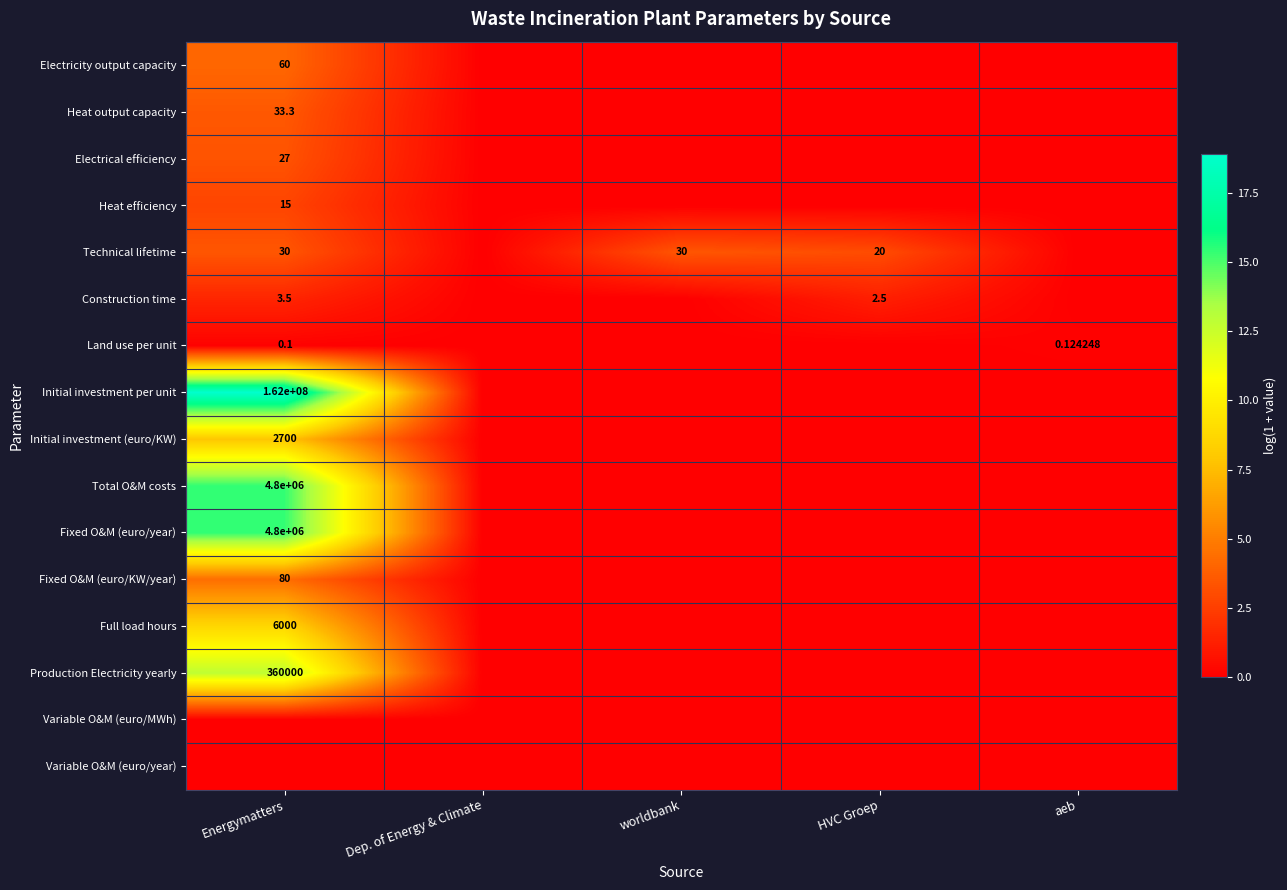

The value of Heat output capacity at HVC Groep is -1.4. True or false?

False